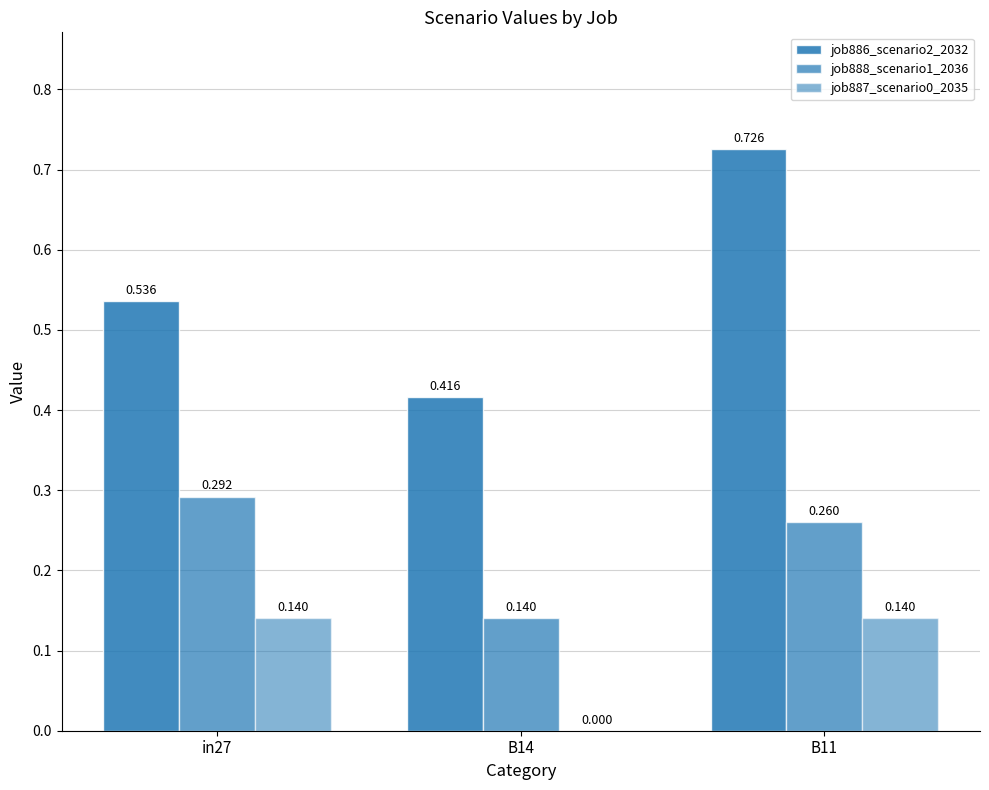

Rank the series by their maximum value, from lowest to highest.

job887_scenario0_2035, job888_scenario1_2036, job886_scenario2_2032